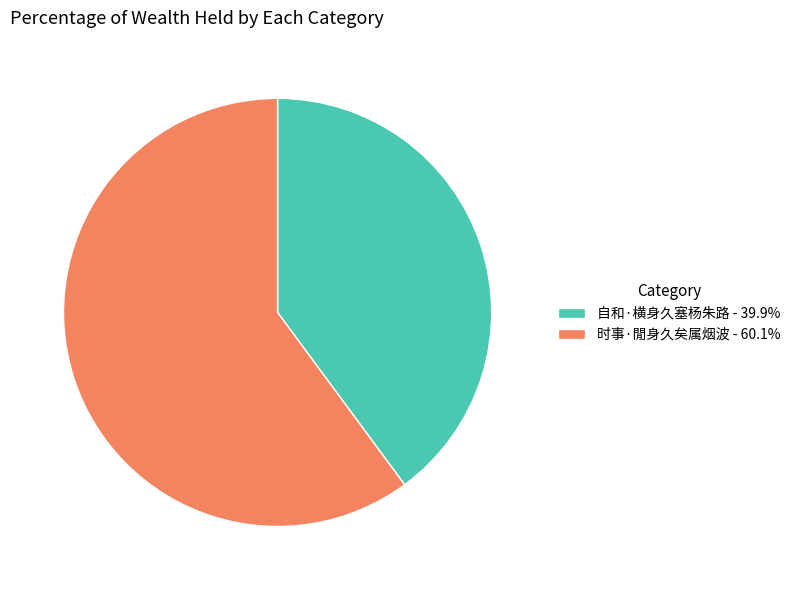

Is it true that 自和·横身久塞杨朱路 is 49% of the pie?

False